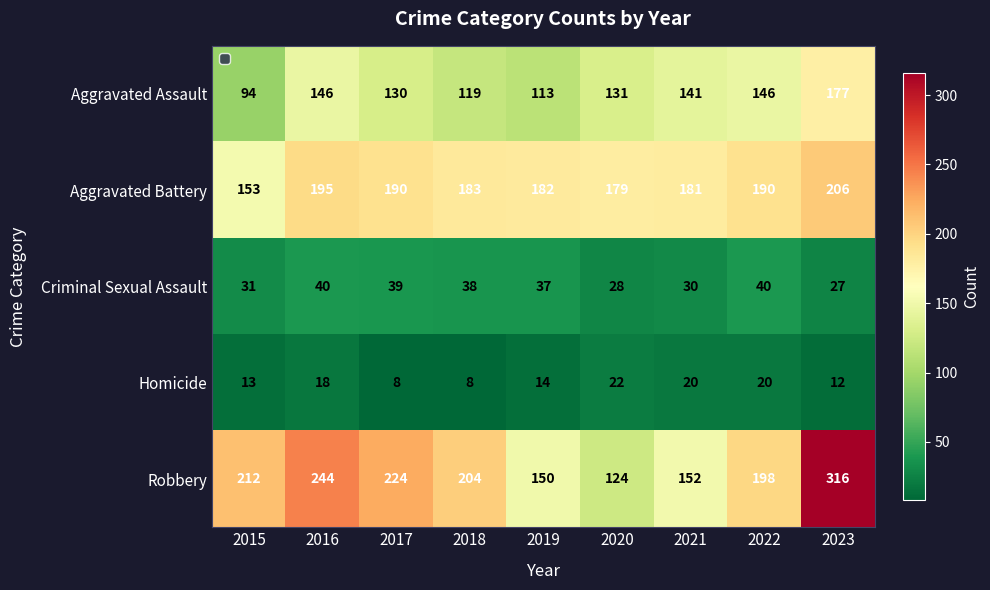

List the series in order of their peak value, highest first.

Robbery, Aggravated Battery, Aggravated Assault, Criminal Sexual Assault, Homicide